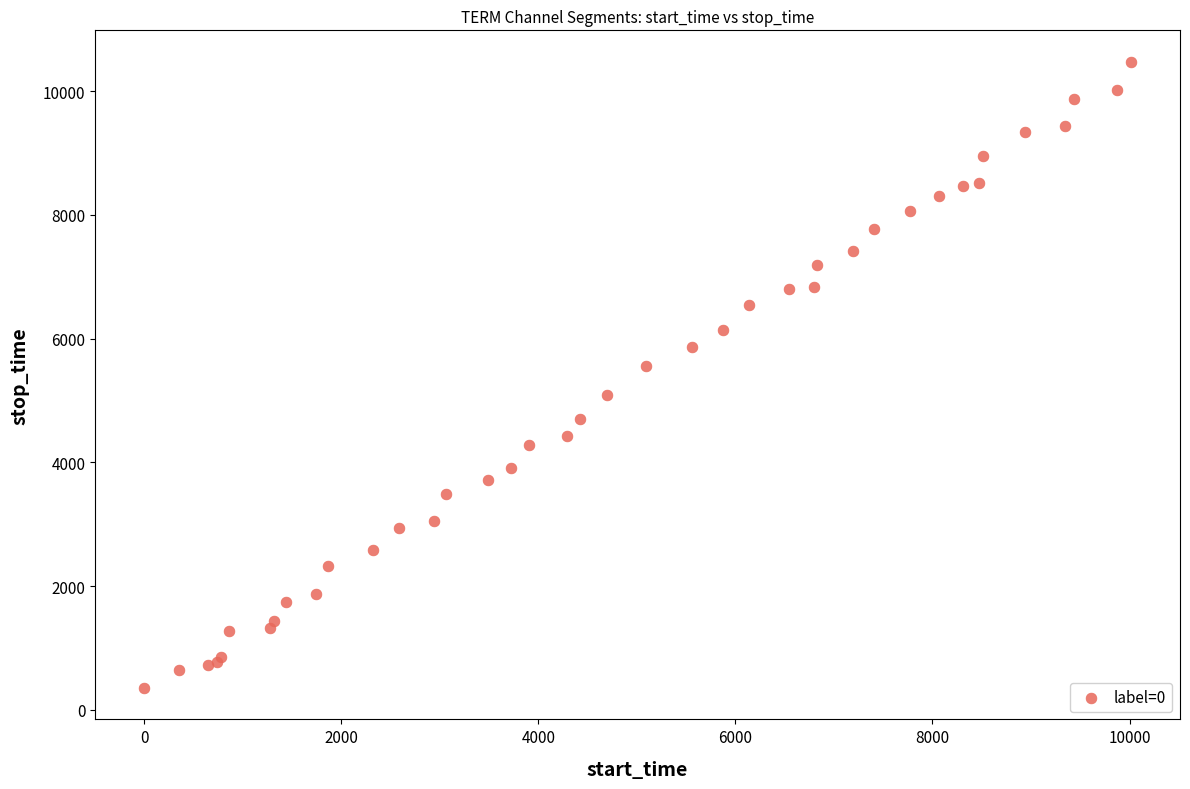

What Y value in the scatter plot is closest to 5414?

5561